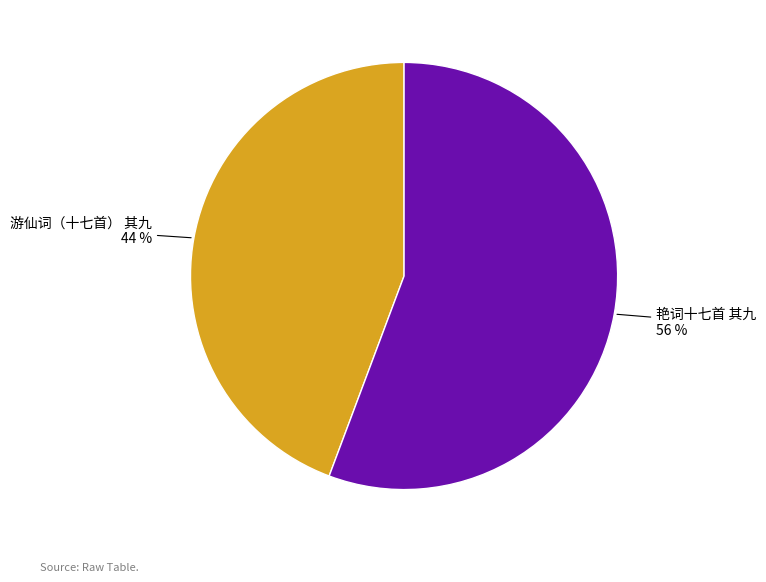

How many segments does this pie chart have?

2